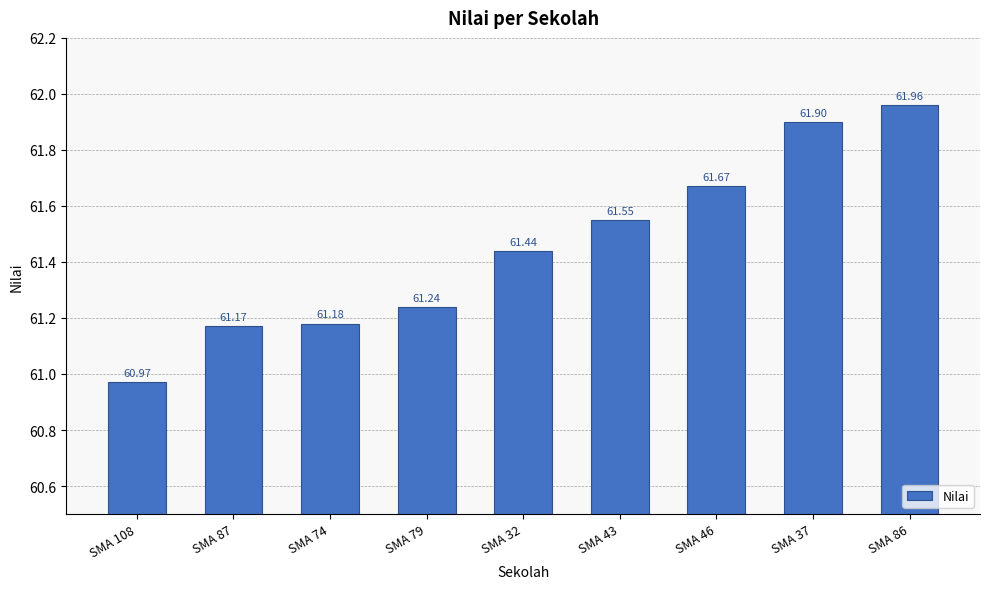

Does the chart contain stacked bars?

No